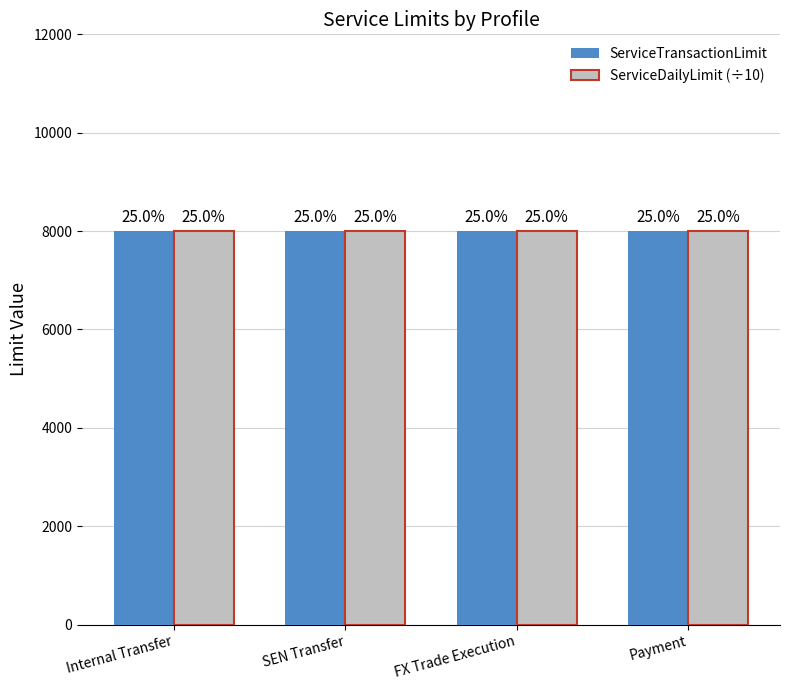

What is the sum of all ServiceDailyLimit values?

320000